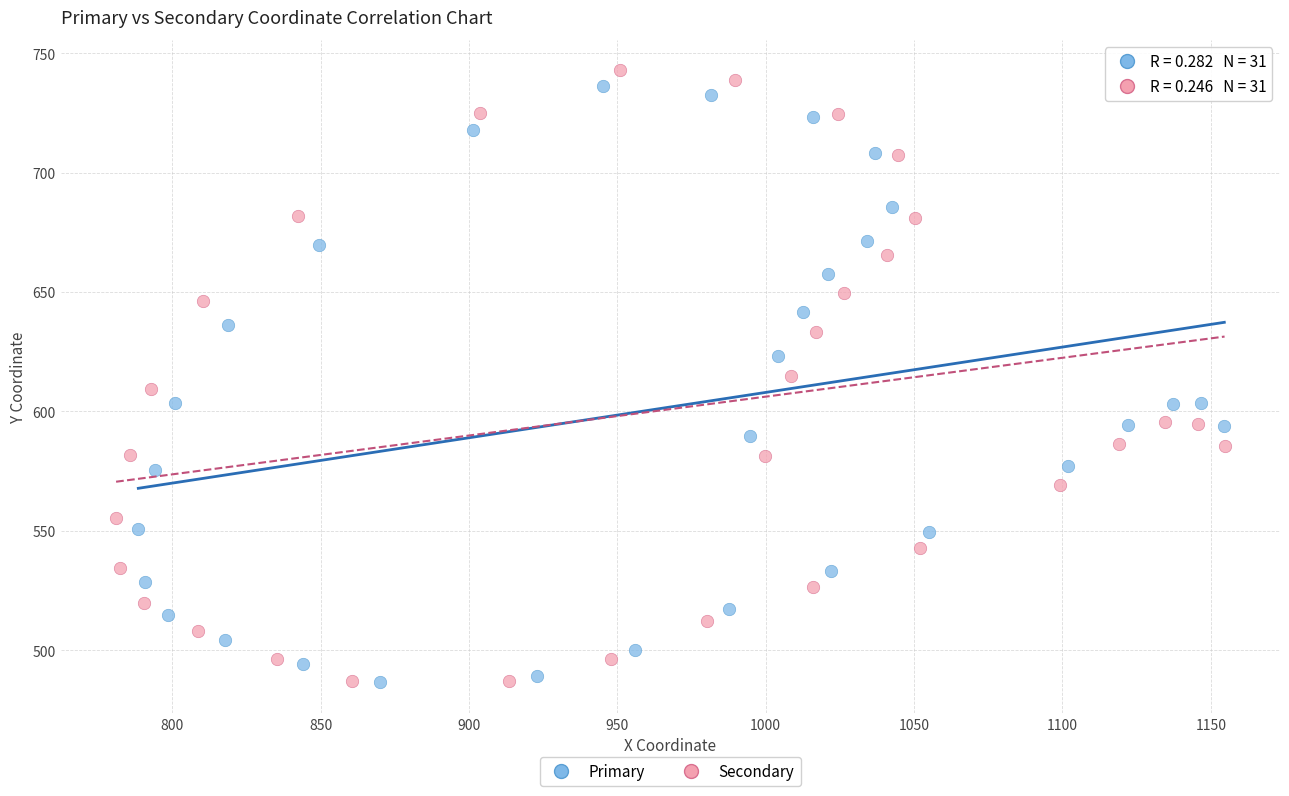

Which series has the largest Y range (max minus min)?

Secondary